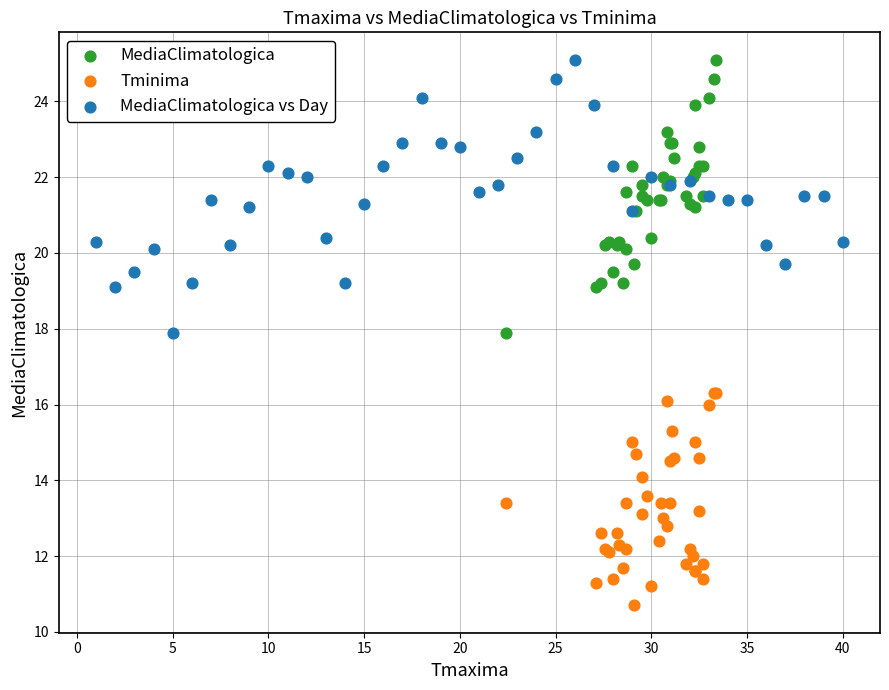

Which series contains the lowest Y value?

Tminima